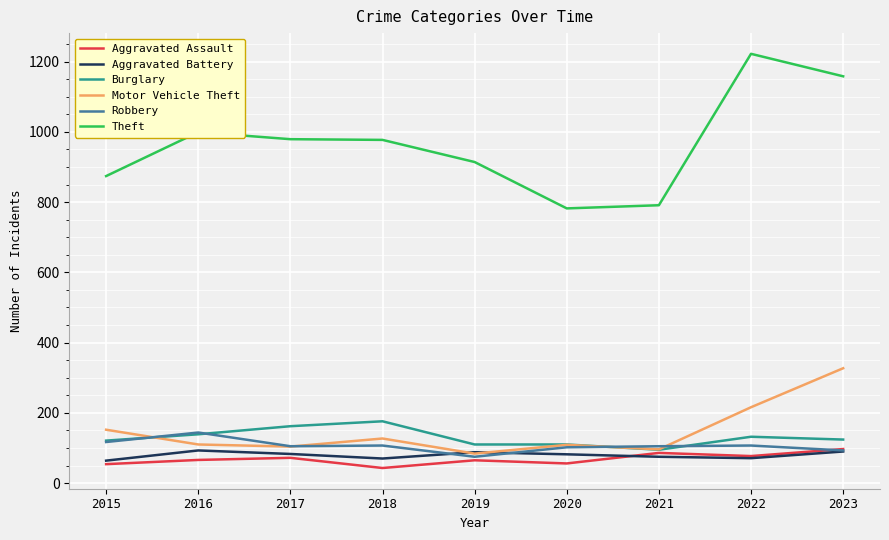

Does the chart display data point markers on the line(s)?

No